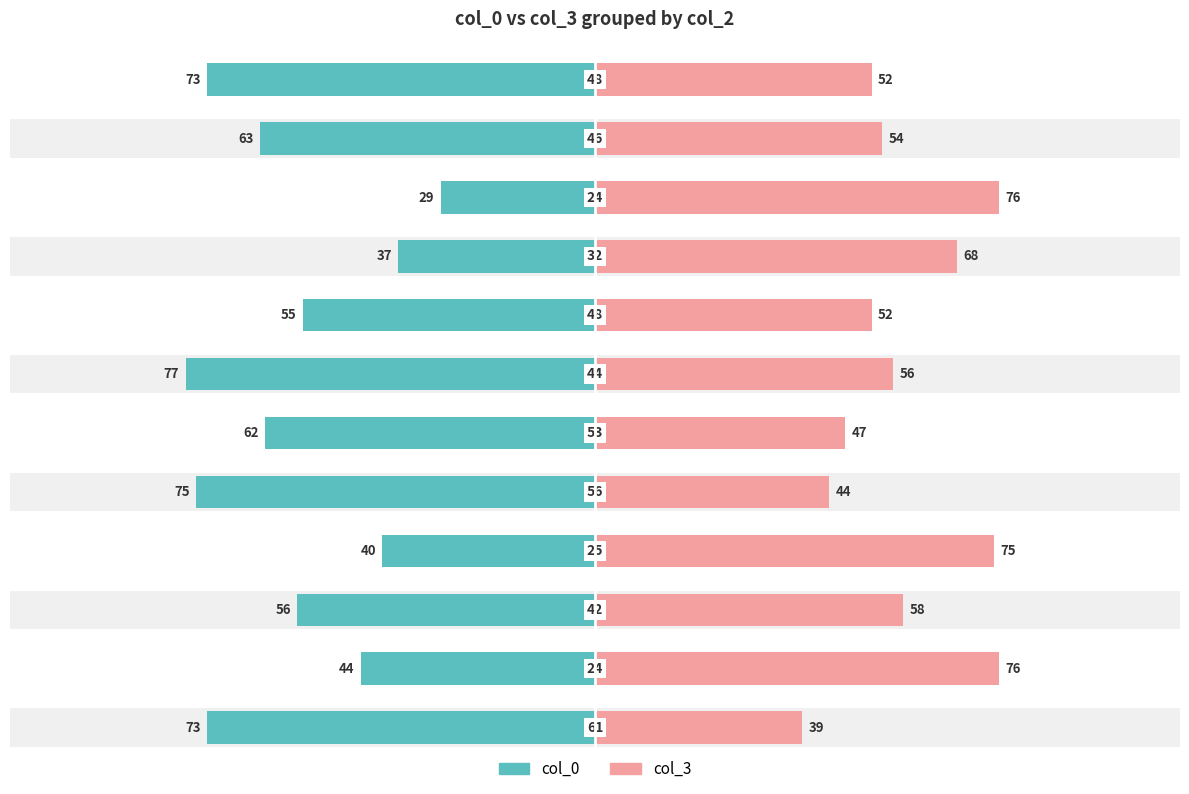

Reading left to right, extract all data points from this chart.

col_0: -73	-44	-56	-40	-75	-62	-77	-55	-37	-29	-63	-73
col_3: 39	76	58	75	44	47	56	52	68	76	54	52